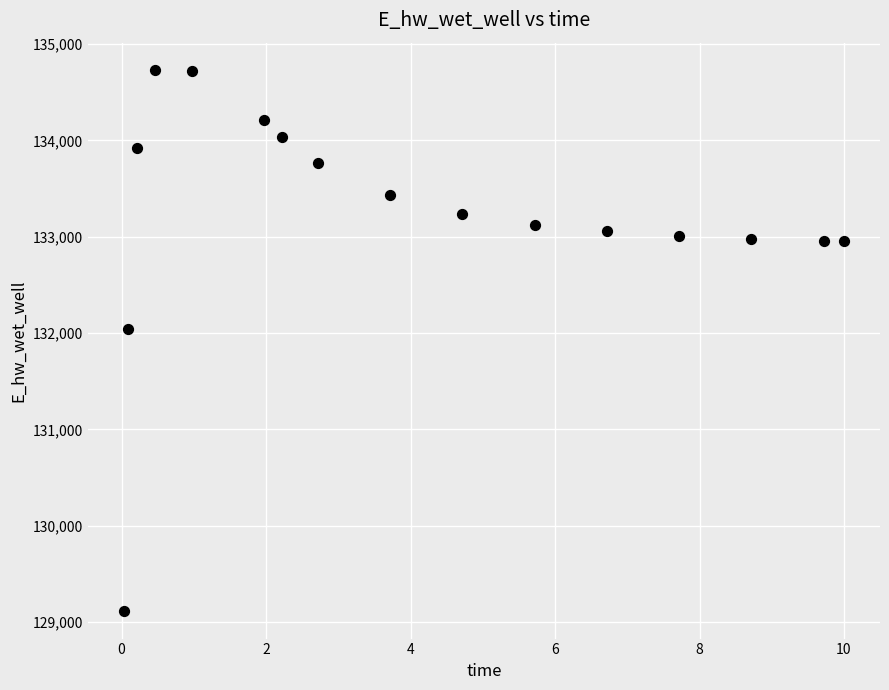

What is the range of X values (max minus min)?

10.0